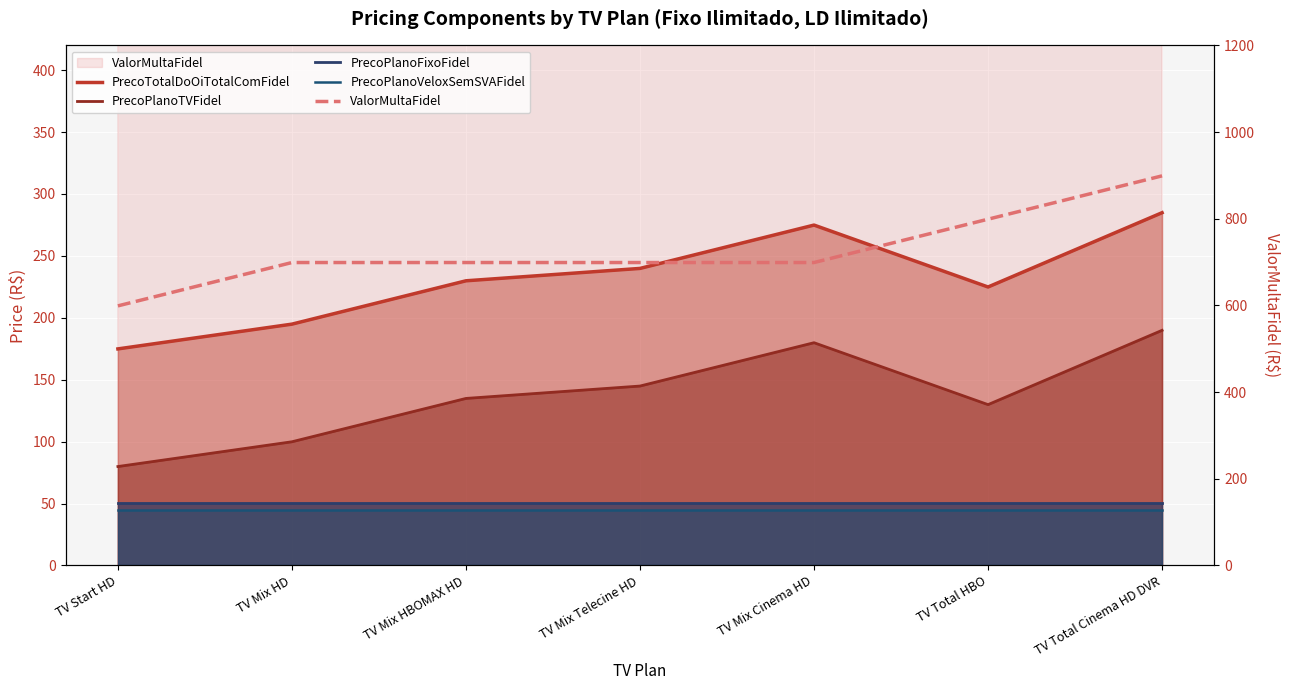

Is it true that PrecoTotalDoOiTotalComFidel equals 434.0 at TV Mix Cinema HD?

False